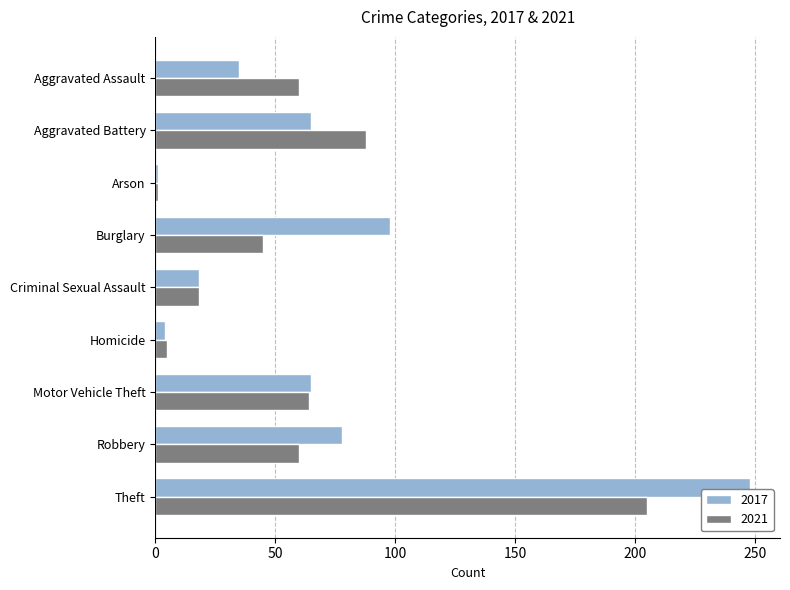

What is the difference between the second highest and second lowest values in the 2017 series?

94